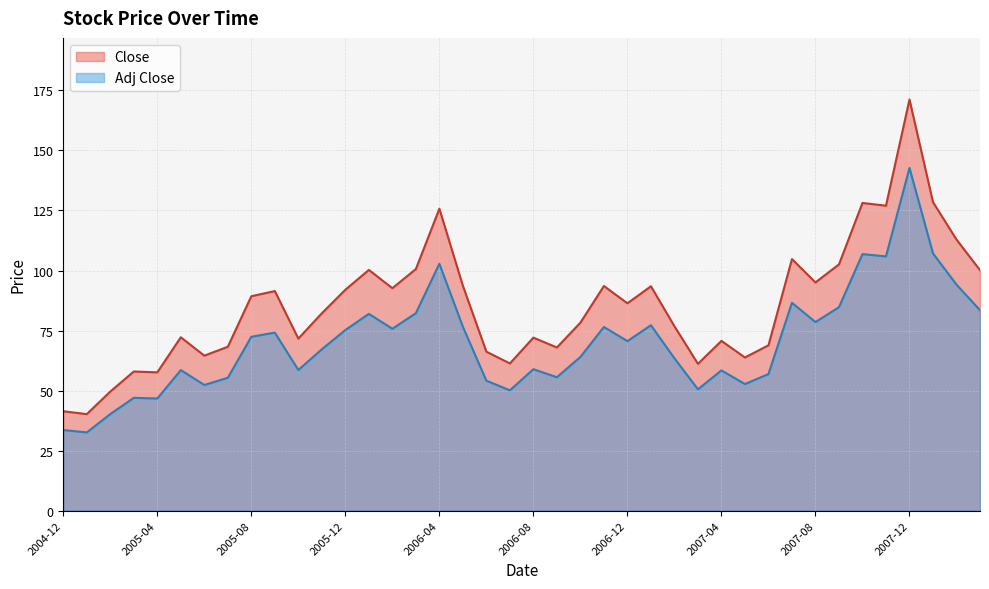

Reading left to right, what are all the values shown in this chart?

Close: 41.4	40.2	49.6	58.0	57.6	72.2	64.5	68.2	89.3	91.5	71.7	82.2	92.0	100.2	92.7	100.6	125.8	93.7	66.2	61.3	72.0	68.0	78.3	93.5	86.3	93.5	76.8	61.1	70.7	63.8	68.8	104.8	95.0	102.5	128.2	127.0	171.2	128.5	112.9	100.2
Adj Close: 33.6	32.6	40.2	47.0	46.7	58.5	52.3	55.3	72.4	74.2	58.6	67.2	75.2	82.0	75.8	82.2	102.8	76.6	54.1	50.1	58.9	55.6	64.0	76.5	70.6	77.2	63.5	50.5	58.4	52.7	56.9	86.6	78.5	84.7	106.8	105.9	142.7	107.1	94.1	83.5